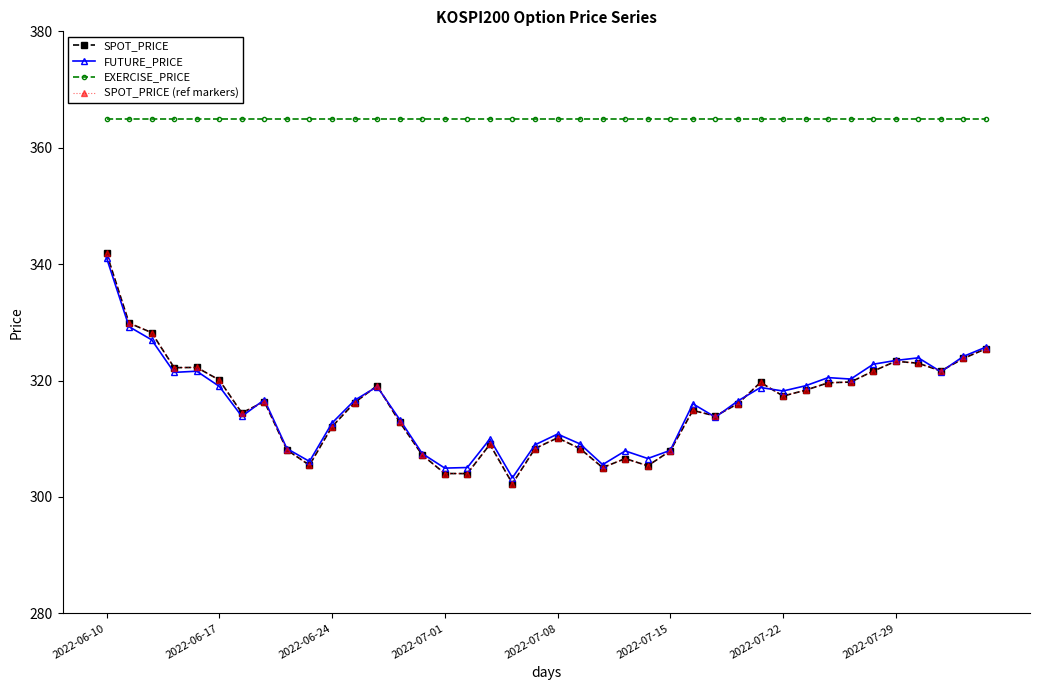

Is this an area chart (filled region under the line)?

No